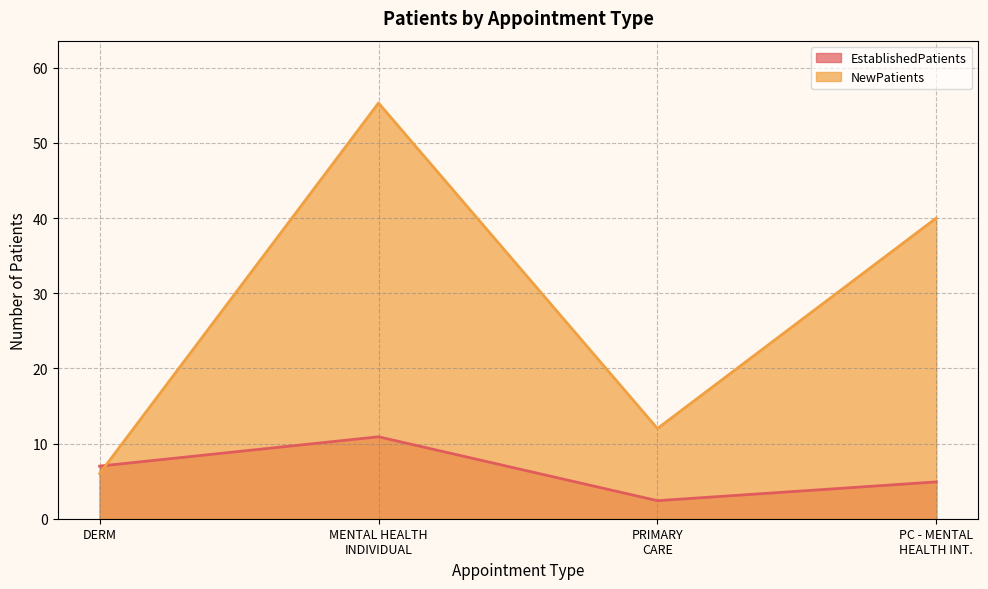

Does the chart display data point markers on the line(s)?

No